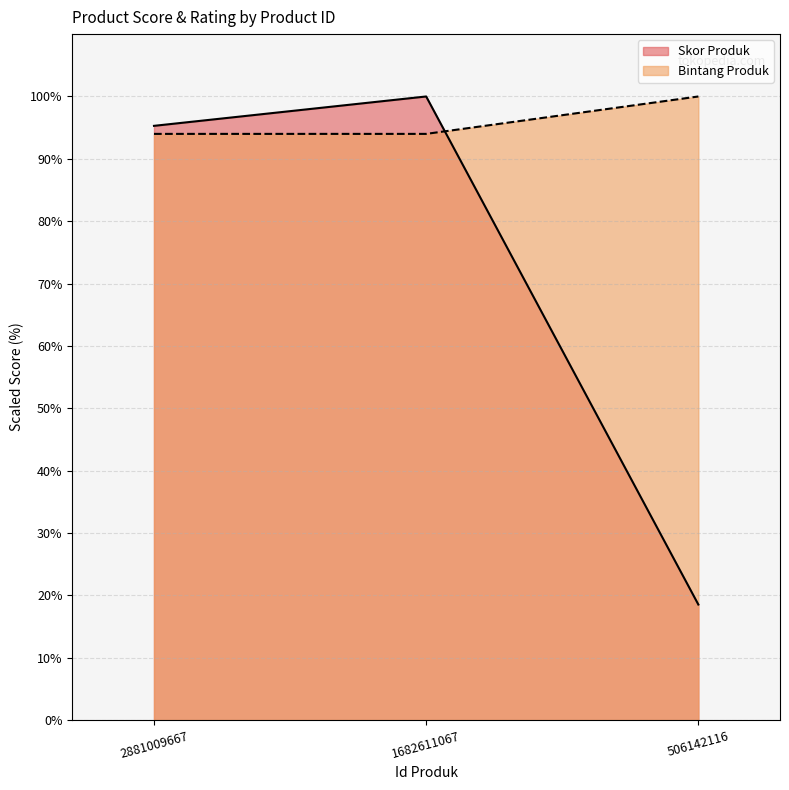

Reading left to right, transcribe all the data shown in this chart.

Skor Produk: 2881009667=95.3	1682611067=100.0	506142116=18.5
Bintang Produk: 2881009667=94.0	1682611067=94.0	506142116=100.0